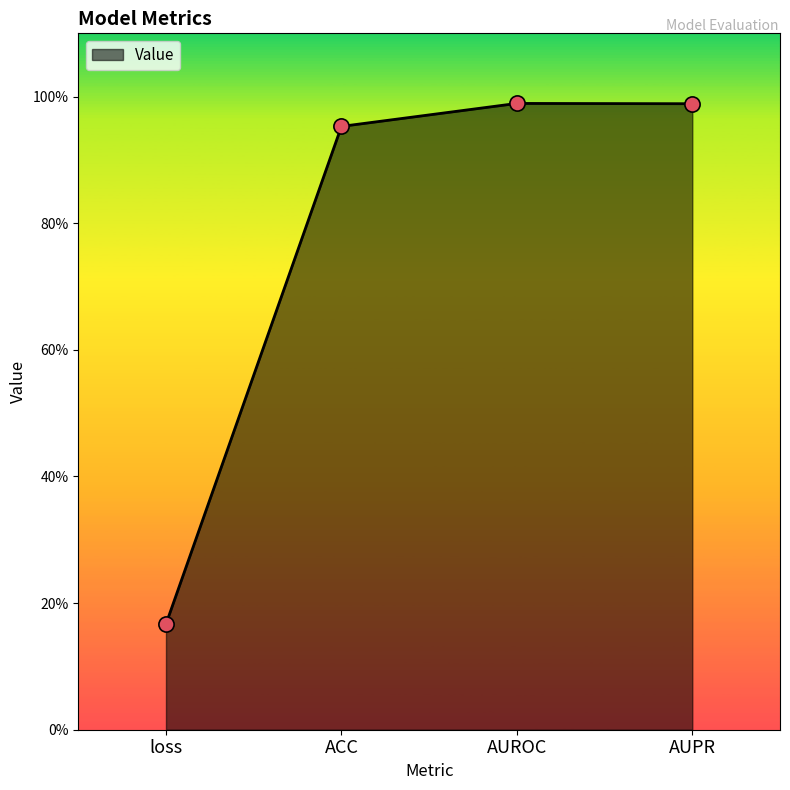

Which has a higher value, ACC or AUROC?

AUROC